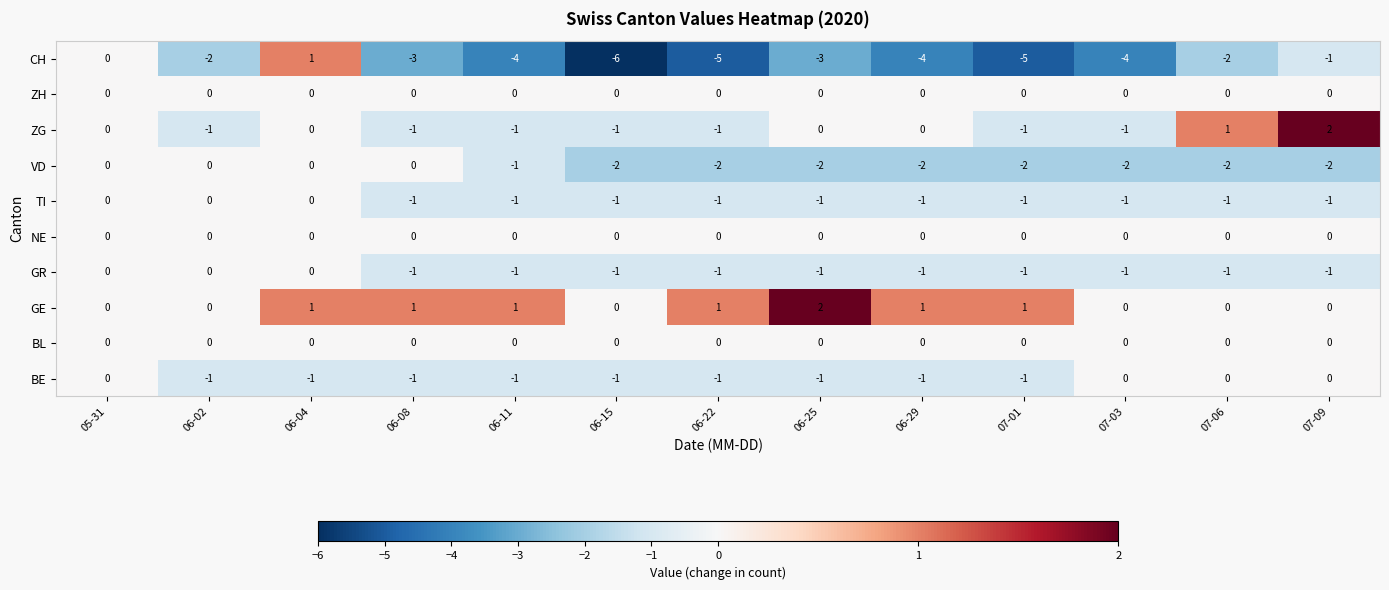

What is the maximum value shown in the chart?

2